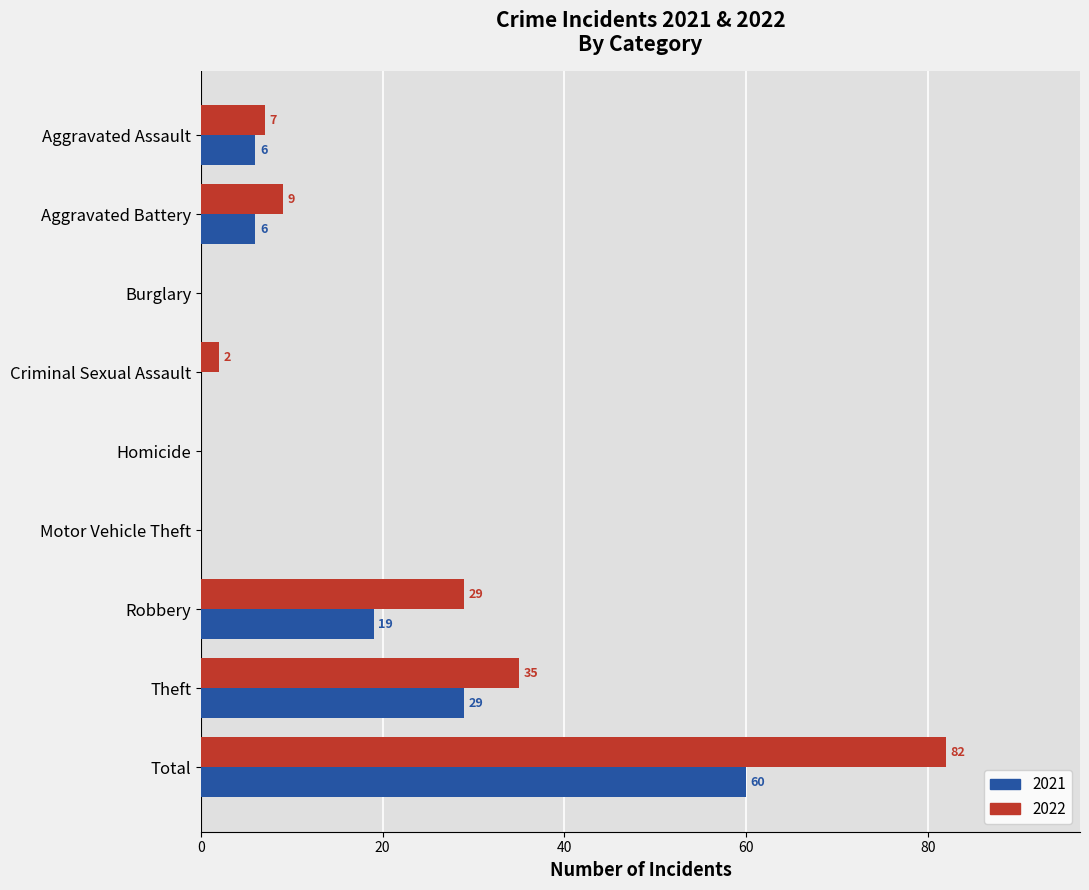

What is the highest value of the 2021 series?

60